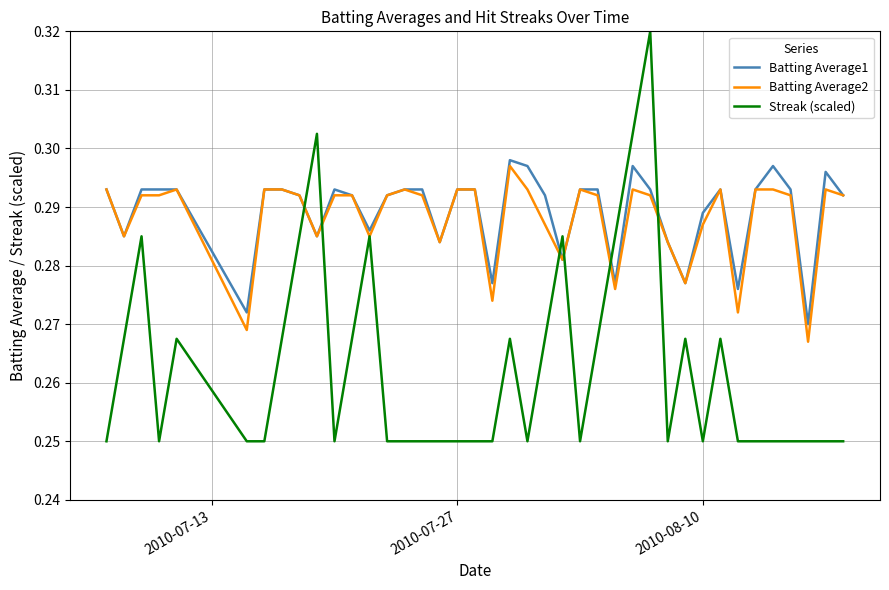

Which series has the largest range (max minus min)?

Streak (scaled)